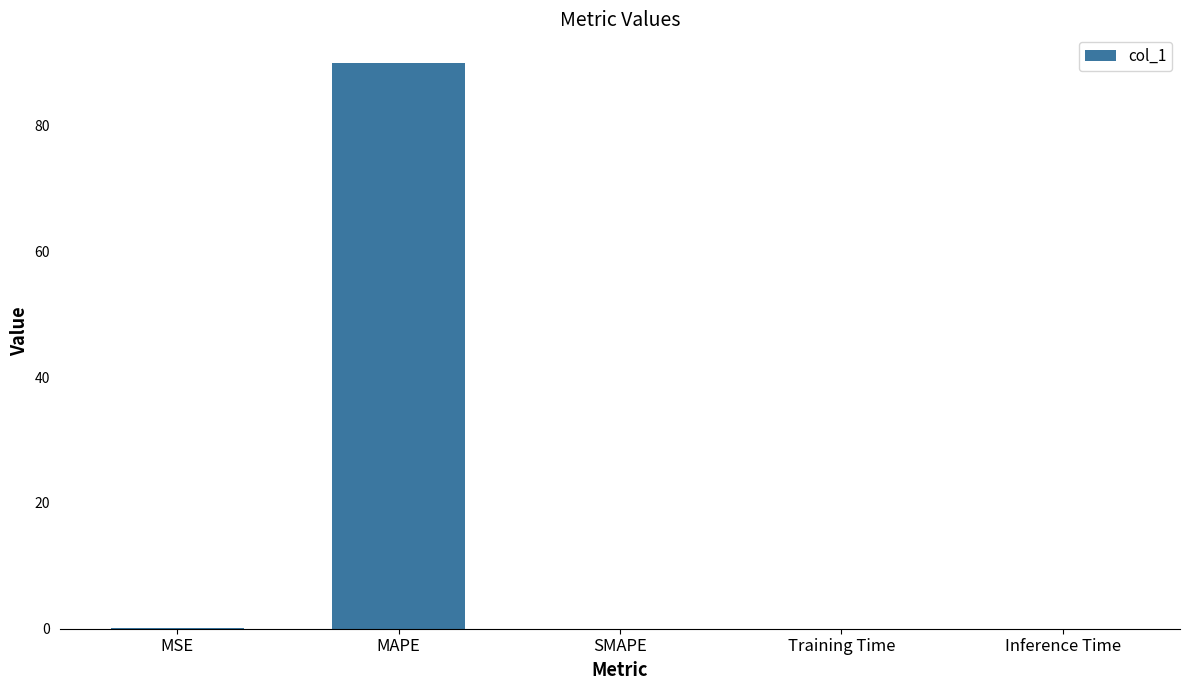

How many categories are shown in the chart?

5